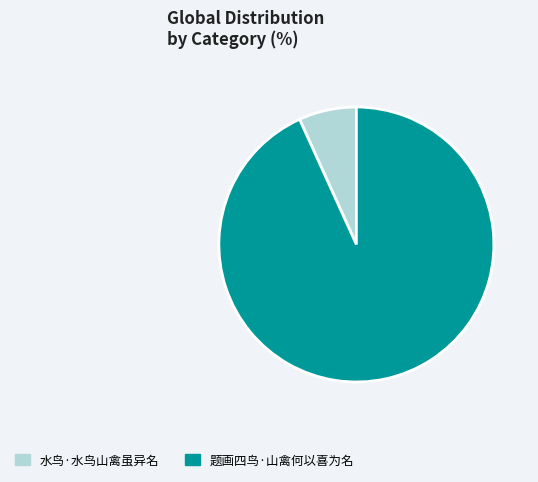

Rank the categories by value from highest to lowest.

题画四鸟·山禽何以喜为名, 水鸟·水鸟山禽虽异名